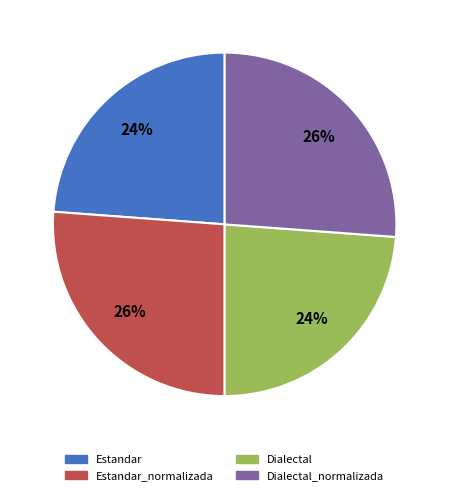

Is there any slice that represents more than half of the pie?

No